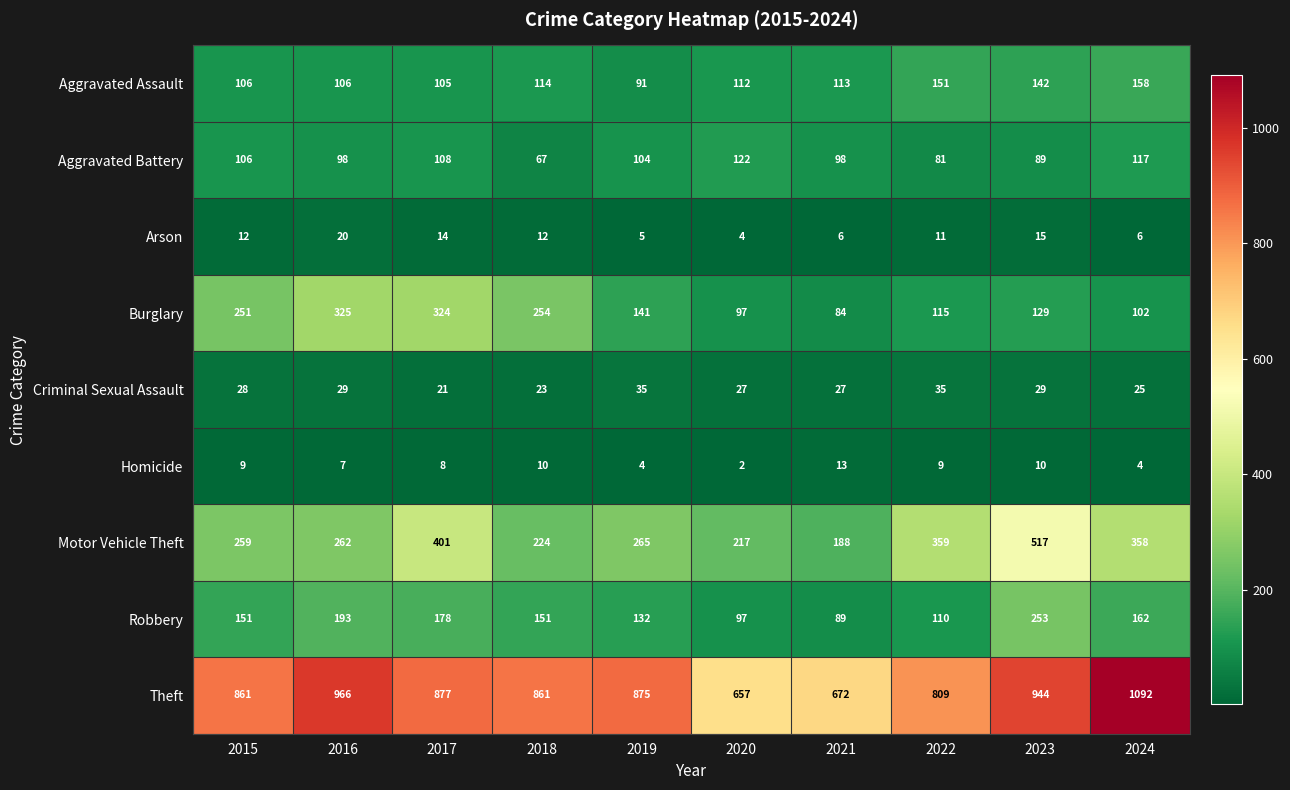

What is the total value across all series at 2015?

1783